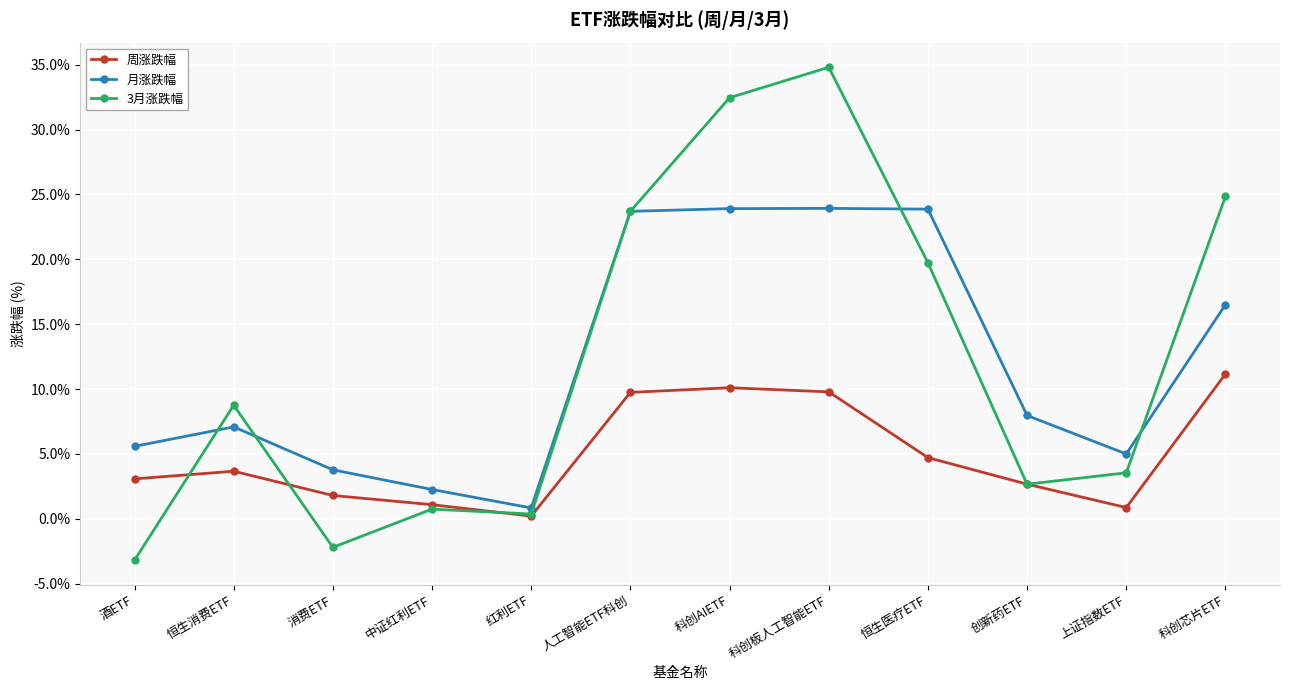

Is this an area chart (filled region under the line)?

No